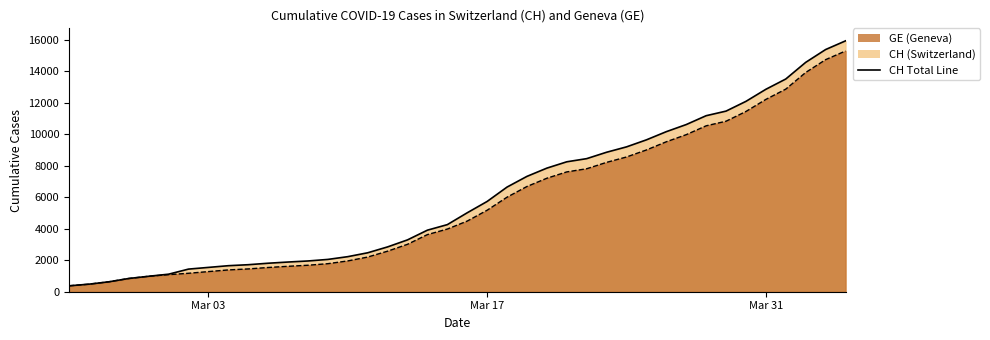

True or false: CH and GE cross at least once.

False